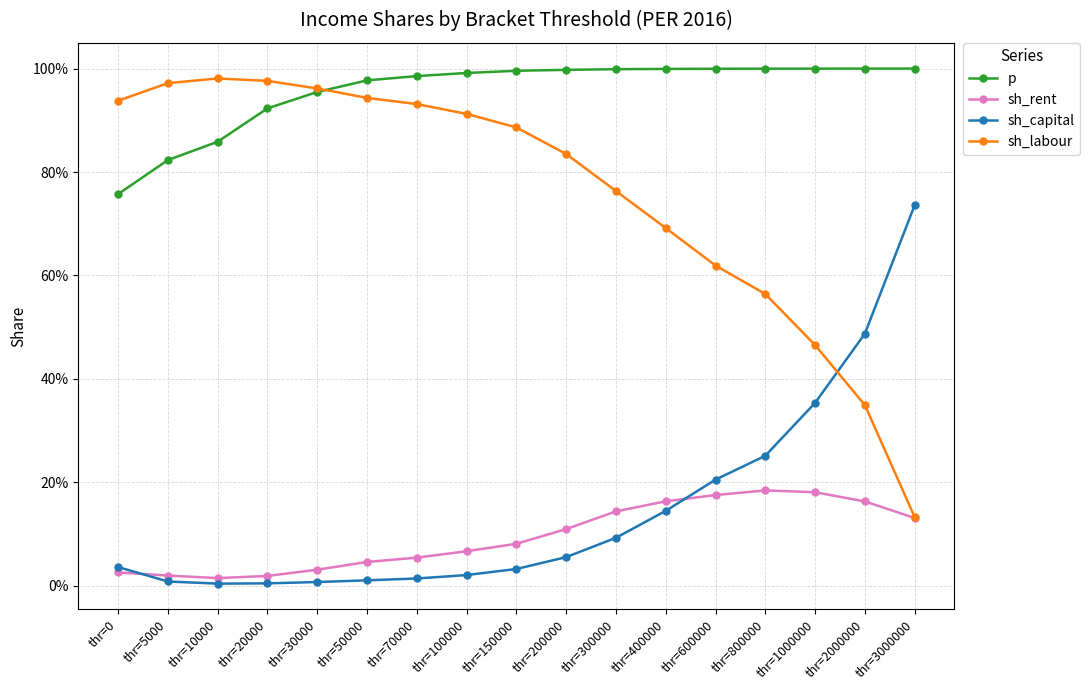

Which series changed the most between thr=70000 and thr=200000?

sh_labour